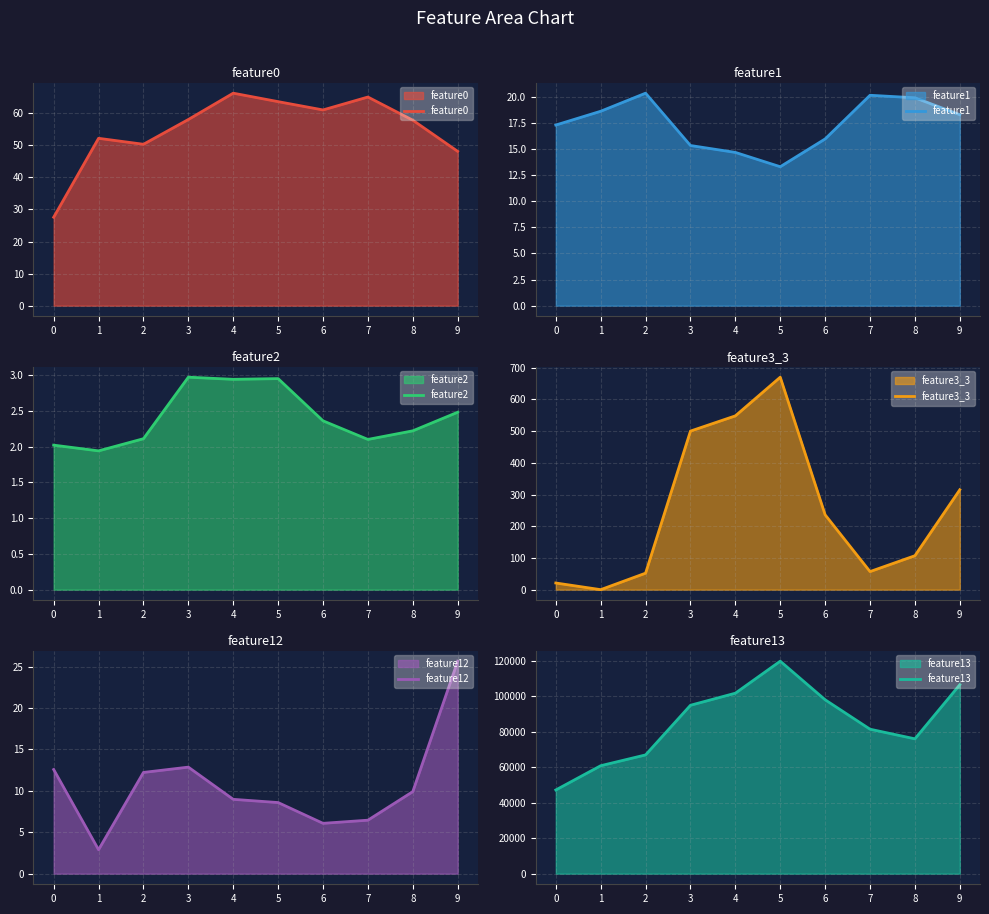

Read the feature12 value at 8.

9.9